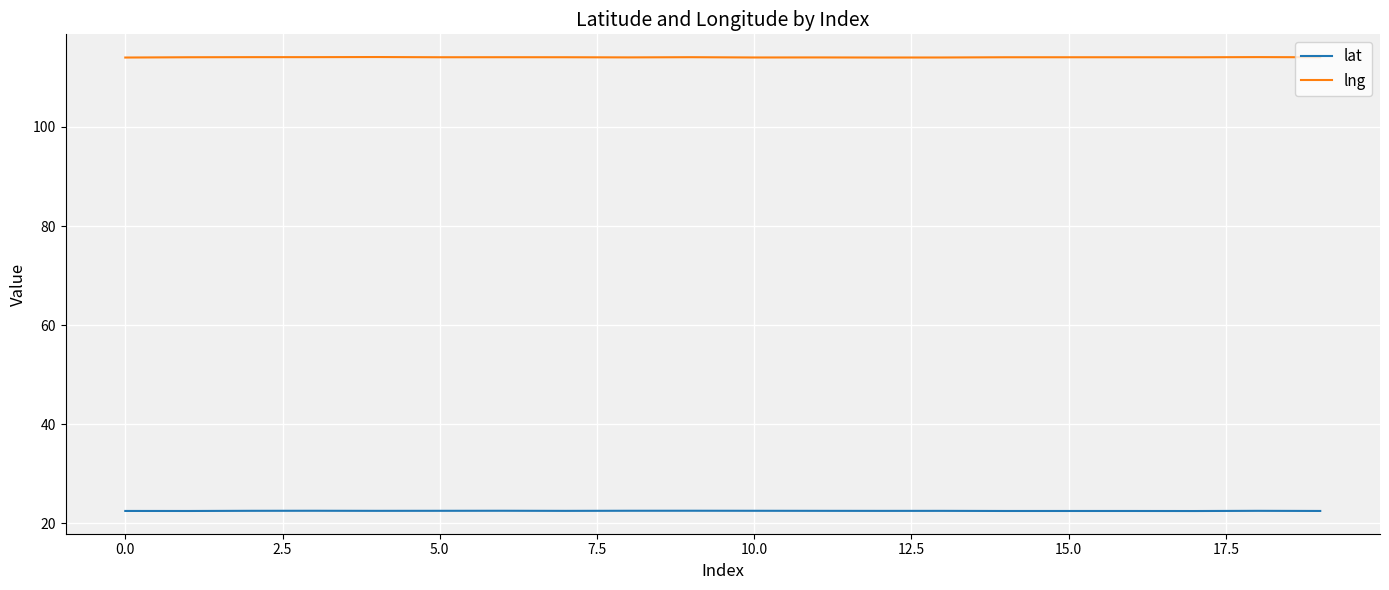

What is the smallest value displayed?

22.5